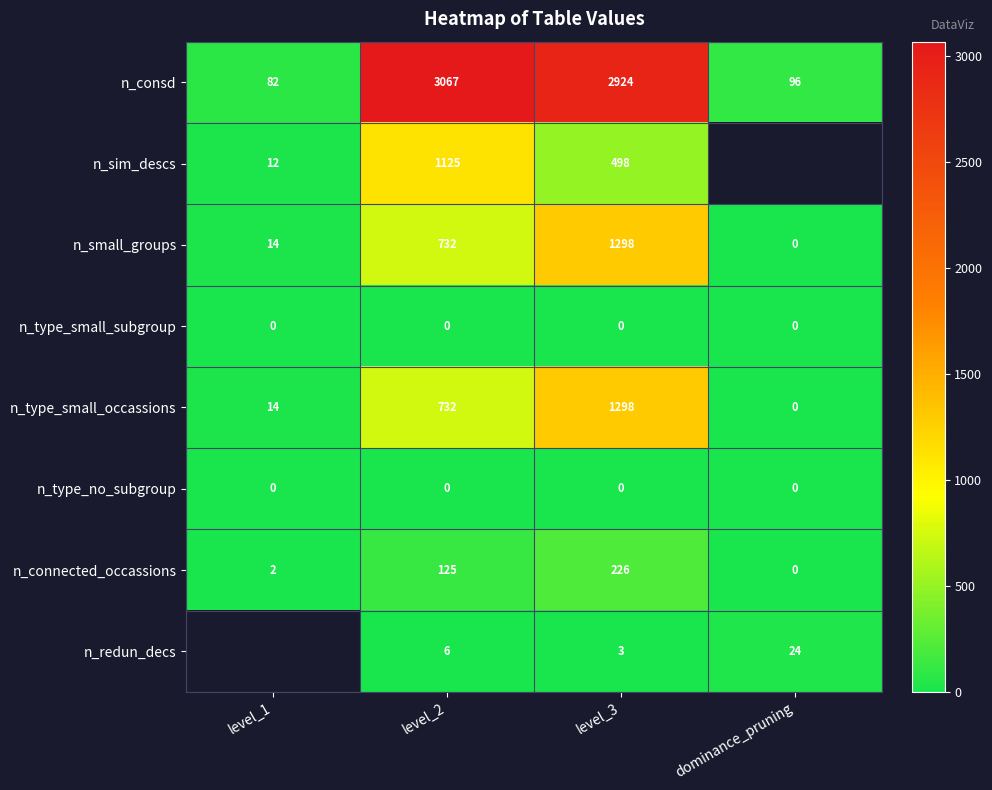

What is the approximate value of n_connected_occassions at level_3, to the nearest 5?

225